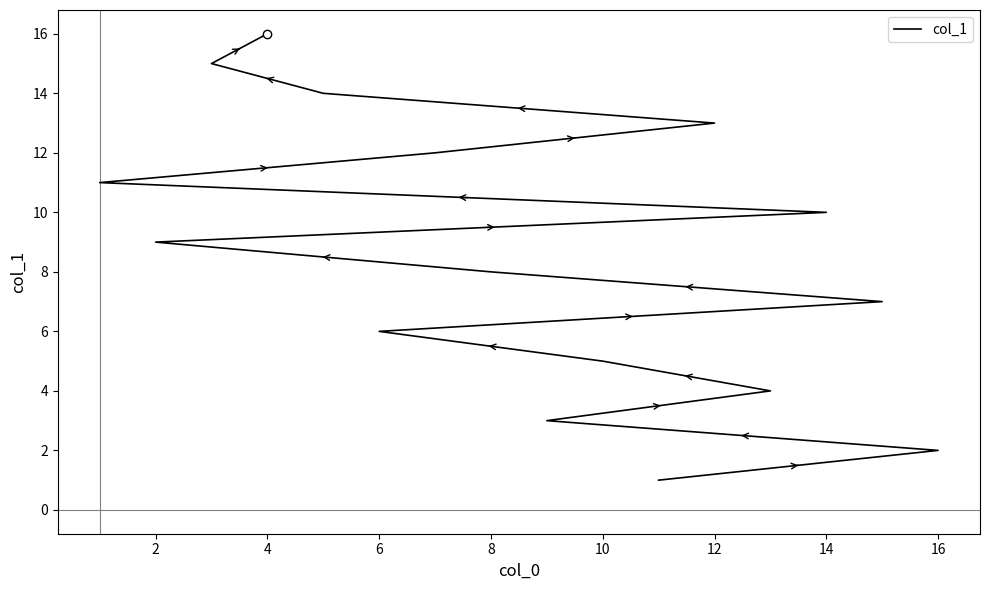

True or false: there are more than 2 points higher than both neighbors.

False